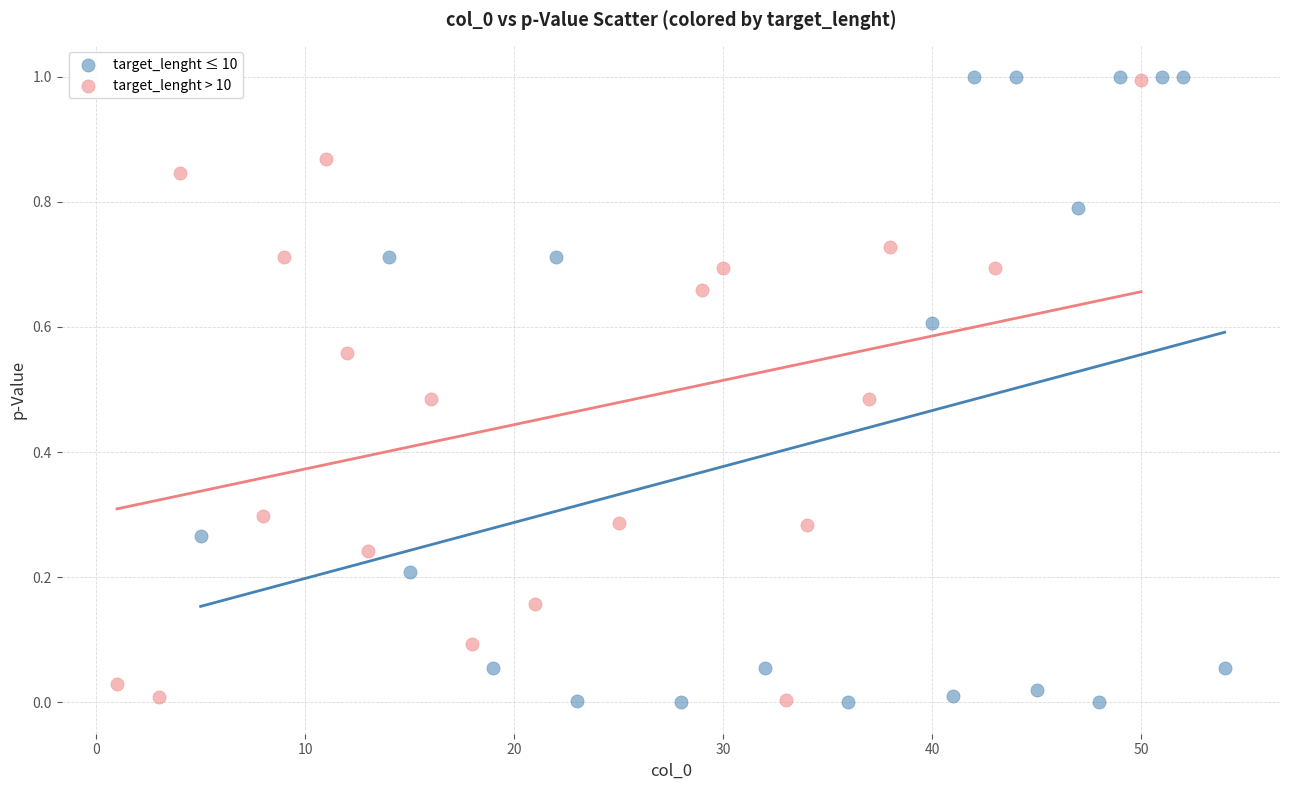

Which series has the largest Y range (max minus min)?

target_lenght ≤ 10